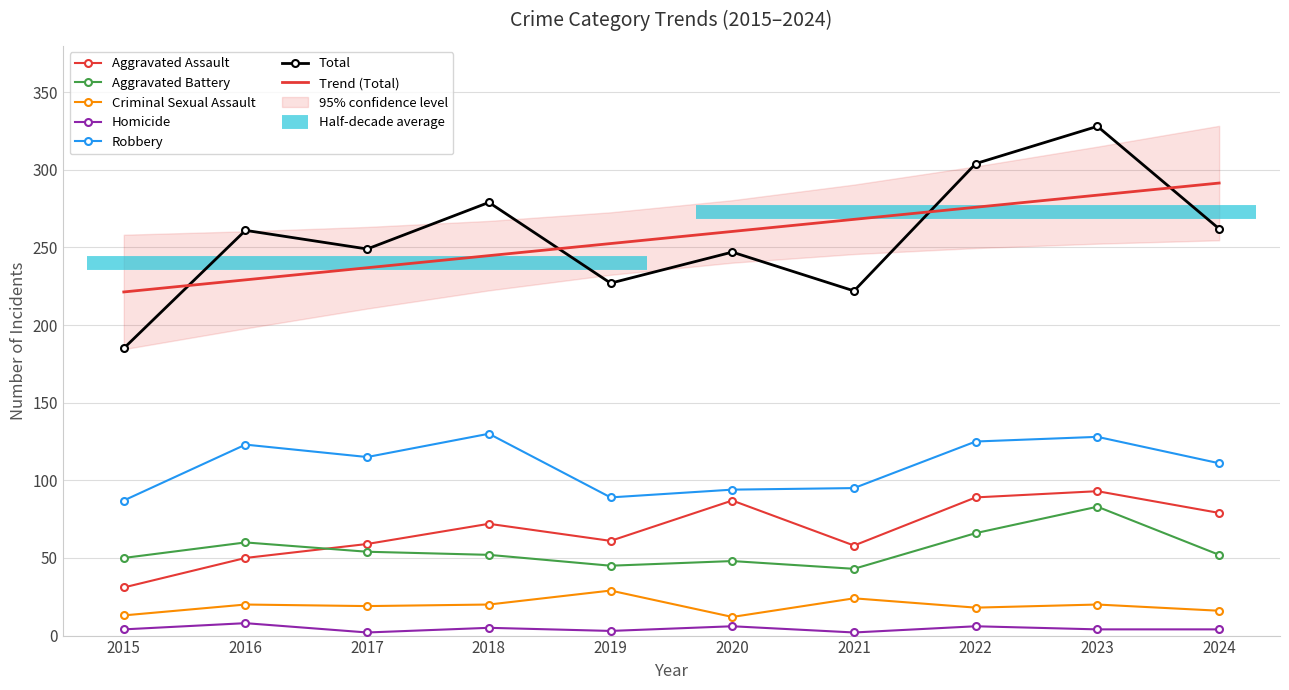

Rank the series at 2022 from highest to lowest value.

Total, Robbery, Aggravated Assault, Aggravated Battery, Criminal Sexual Assault, Homicide